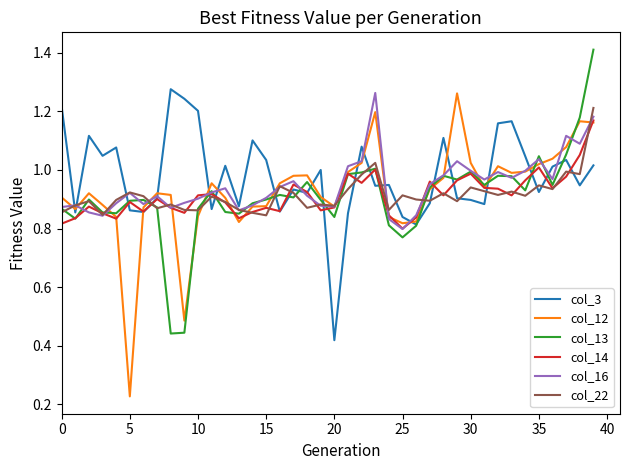

Reading left to right, transcribe all the data shown in this chart.

col_3: 1.2	0.9	1.1	1.0	1.1	0.9	0.9	0.9	1.3	1.2	1.2	0.9	1.0	0.9	1.1	1.0	0.9	0.9	0.9	1.0	0.4	0.9	1.1	0.9	0.9	0.8	0.8	0.9	1.1	0.9	0.9	0.9	1.2	1.2	1.0	0.9	1.0	1.0	0.9	1.0
col_12: 0.9	0.9	0.9	0.9	0.8	0.2	0.9	0.9	0.9	0.5	0.8	1.0	0.9	0.8	0.9	0.9	1.0	1.0	1.0	0.9	0.9	1.0	1.0	1.2	0.8	0.8	0.8	0.9	1.0	1.3	1.0	0.9	1.0	1.0	1.0	1.0	1.0	1.1	1.2	1.2
col_13: 0.9	0.8	0.9	0.9	0.9	0.9	0.9	0.9	0.4	0.4	0.9	0.9	0.9	0.9	0.9	0.9	0.9	0.9	1.0	0.9	0.8	1.0	1.0	1.0	0.8	0.8	0.8	0.9	1.0	1.0	1.0	0.9	1.0	1.0	0.9	1.0	0.9	1.1	1.2	1.4
col_14: 0.8	0.8	0.9	0.9	0.8	0.9	0.9	0.9	0.9	0.9	0.9	0.9	0.9	0.8	0.9	0.9	0.9	1.0	0.9	0.9	0.9	1.0	1.0	1.0	0.8	0.8	0.8	1.0	0.9	1.0	1.0	0.9	0.9	0.9	1.0	1.0	0.9	1.0	1.1	1.2
col_16: 0.9	0.9	0.9	0.8	0.9	0.9	0.9	0.9	0.9	0.9	0.9	0.9	0.9	0.9	0.9	0.9	0.9	1.0	0.9	0.9	0.9	1.0	1.0	1.3	0.8	0.8	0.8	1.0	1.0	1.0	1.0	1.0	1.0	1.0	1.0	1.0	1.0	1.1	1.1	1.2
col_22: 0.9	0.9	0.9	0.8	0.9	0.9	0.9	0.9	0.9	0.9	0.9	0.9	0.9	0.9	0.9	0.8	0.9	0.9	0.9	0.9	0.9	0.9	1.0	1.0	0.9	0.9	0.9	0.9	0.9	0.9	0.9	0.9	0.9	0.9	0.9	0.9	0.9	1.0	1.0	1.2